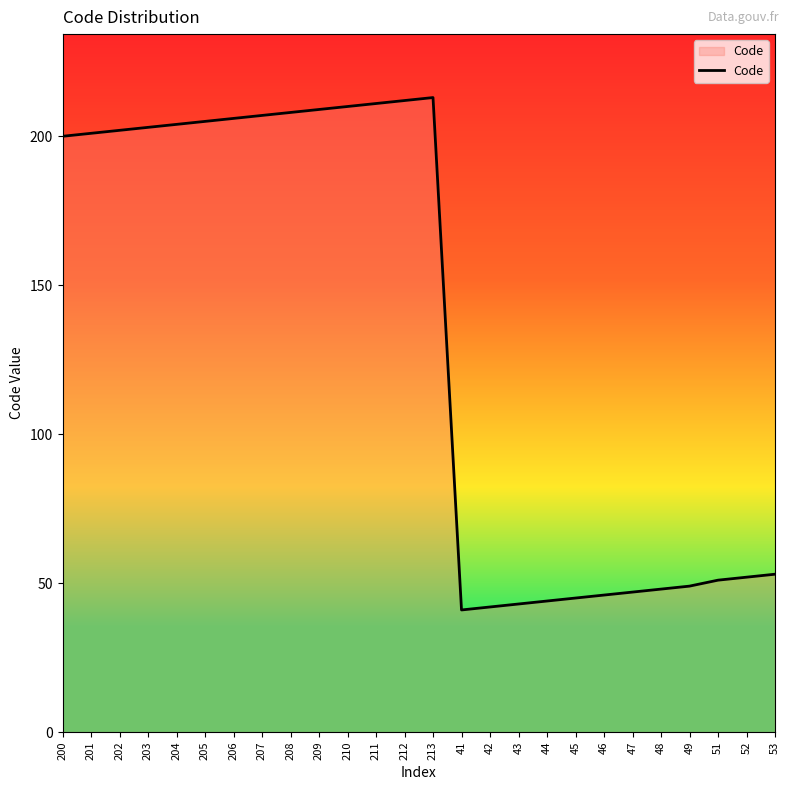

The value at 44 is 44. True or false?

True